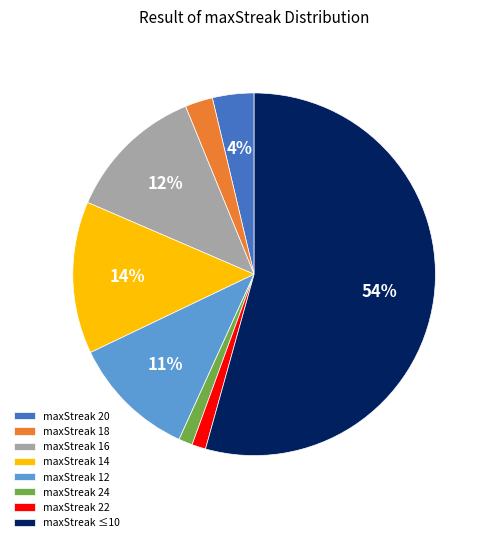

To the nearest percent, what portion does maxStreak 24 represent?

1%